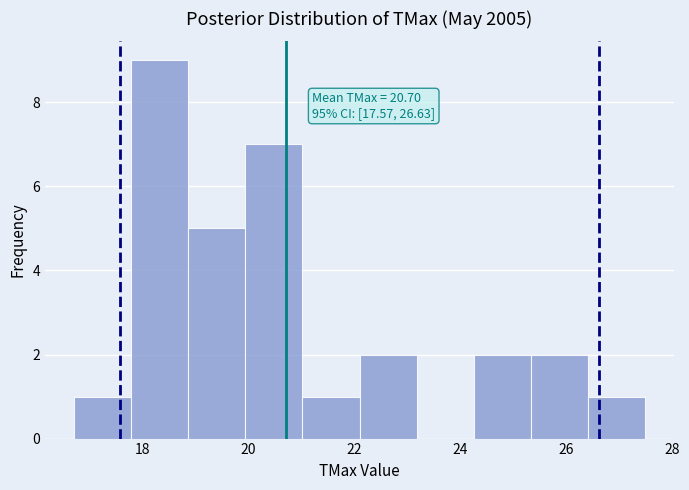

Over which range of the x-axis is the bar tallest?

17.78 to 18.86